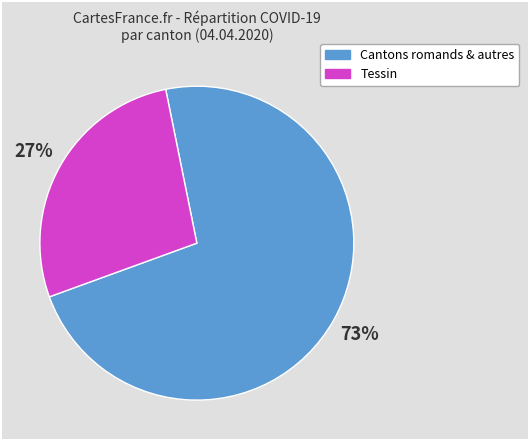

Is there any slice that represents more than half of the pie?

Yes